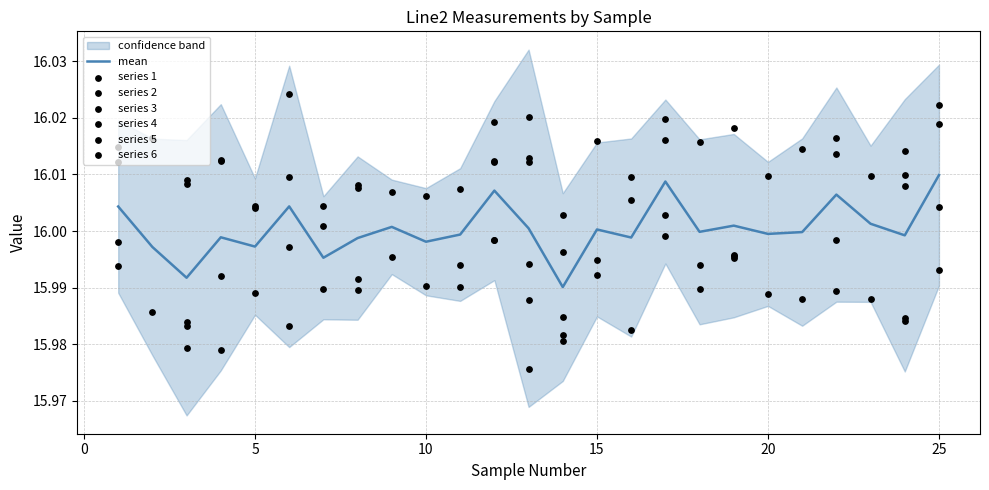

Which series has the largest total across all categories?

3